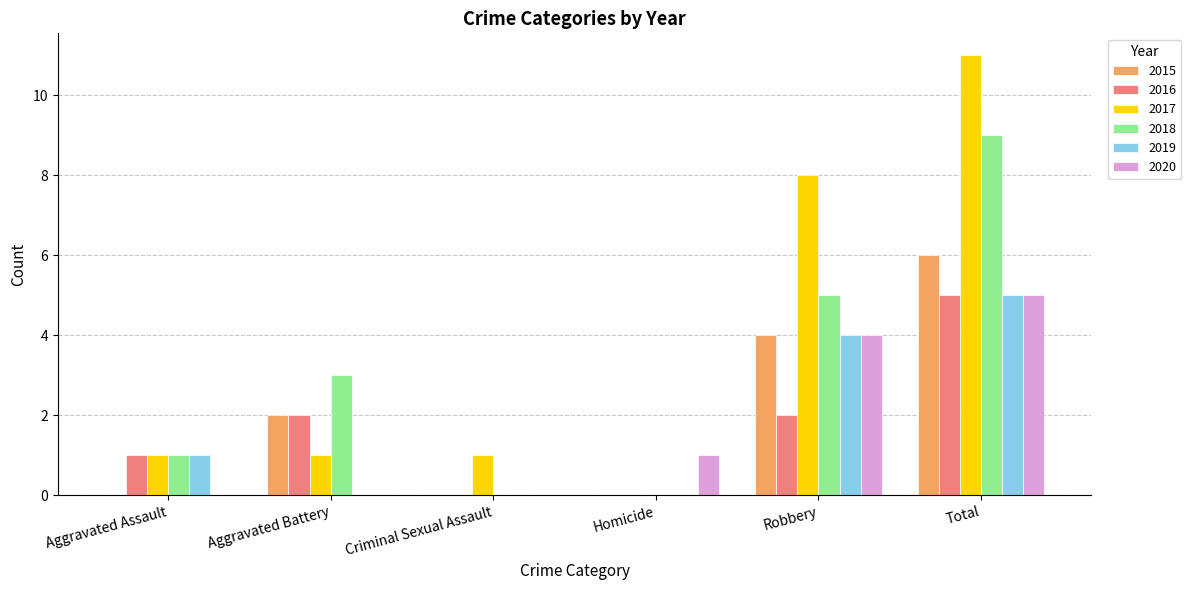

What is the sum of the 2015 values at Total and Aggravated Battery?

8